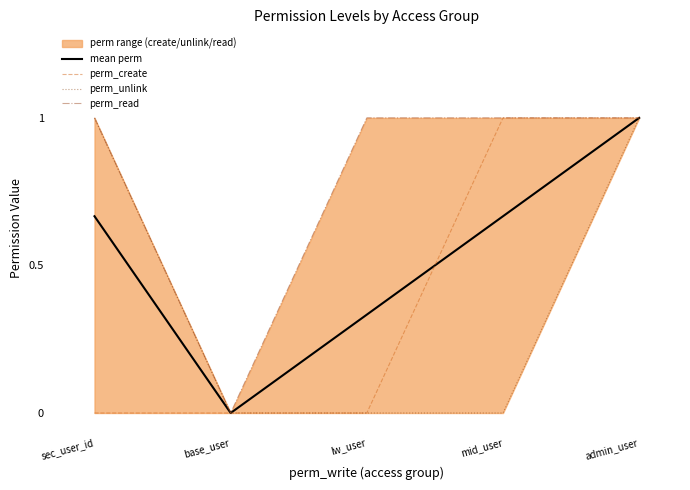

Is it true that perm_unlink equals 0.5 at admin_user?

False